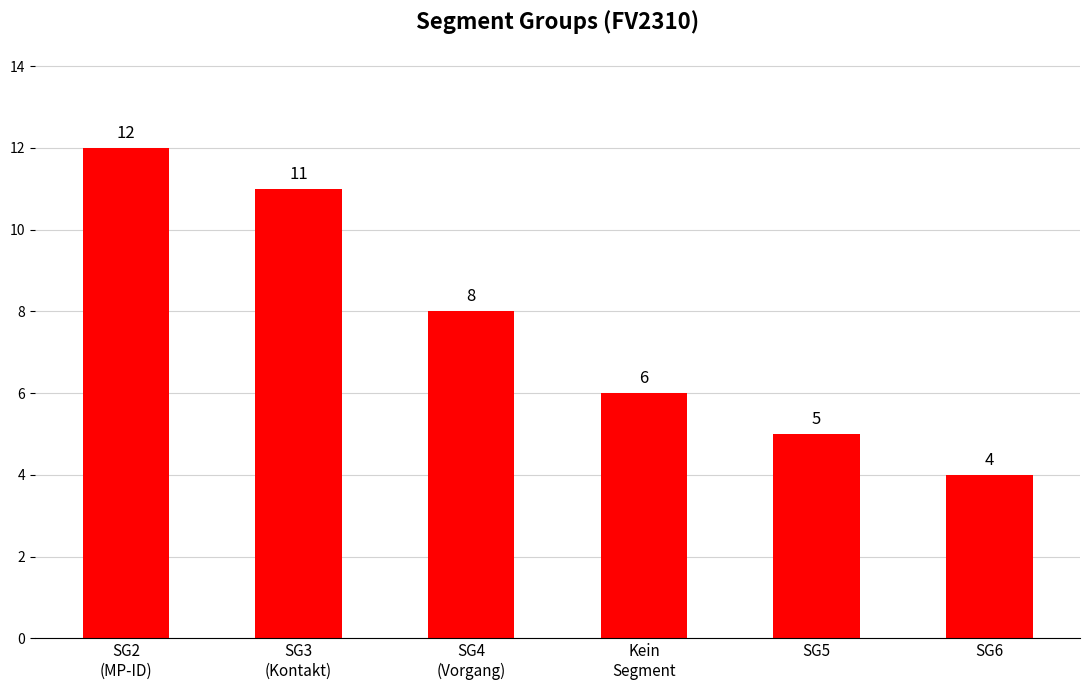

What is the change in value from SG3
(Kontakt) to SG4
(Vorgang)?

-3